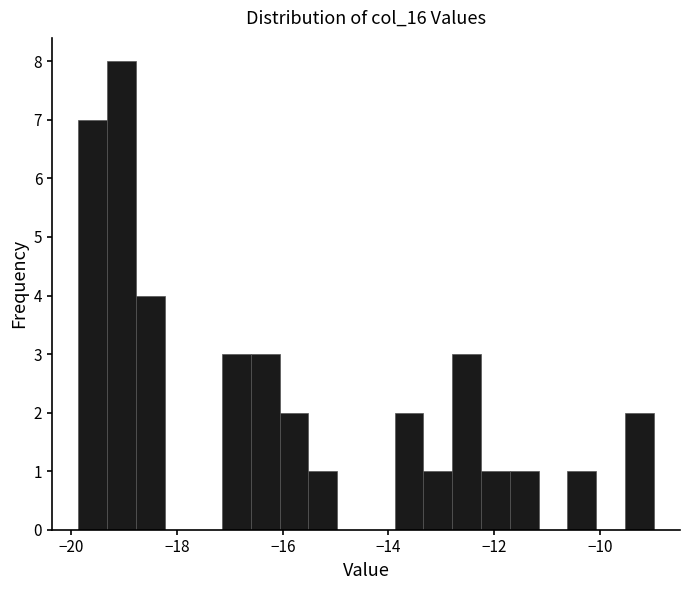

Read against the x-axis, roughly where is the centre of the tallest bar?

-19.0